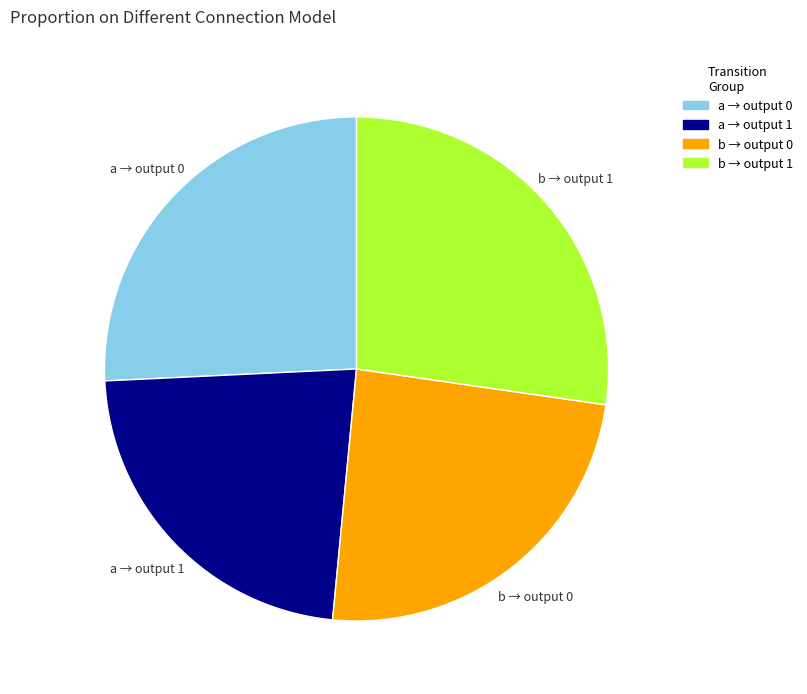

How many segments does this pie chart have?

4